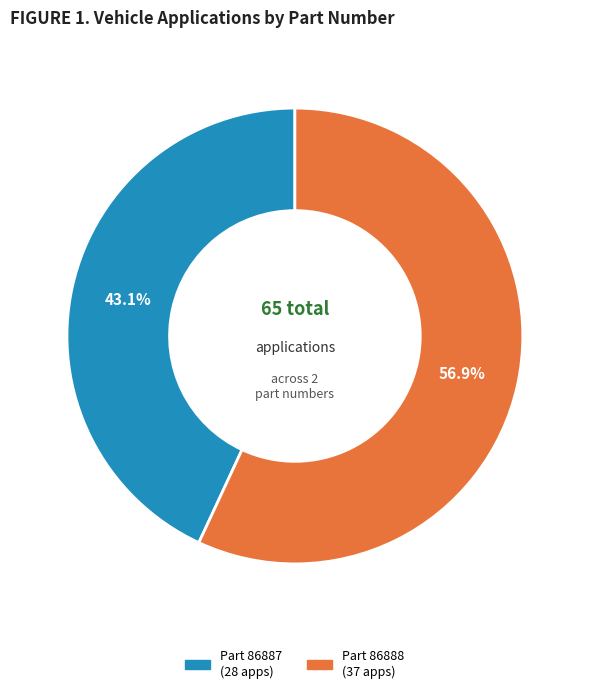

How many slices are in this pie chart?

2